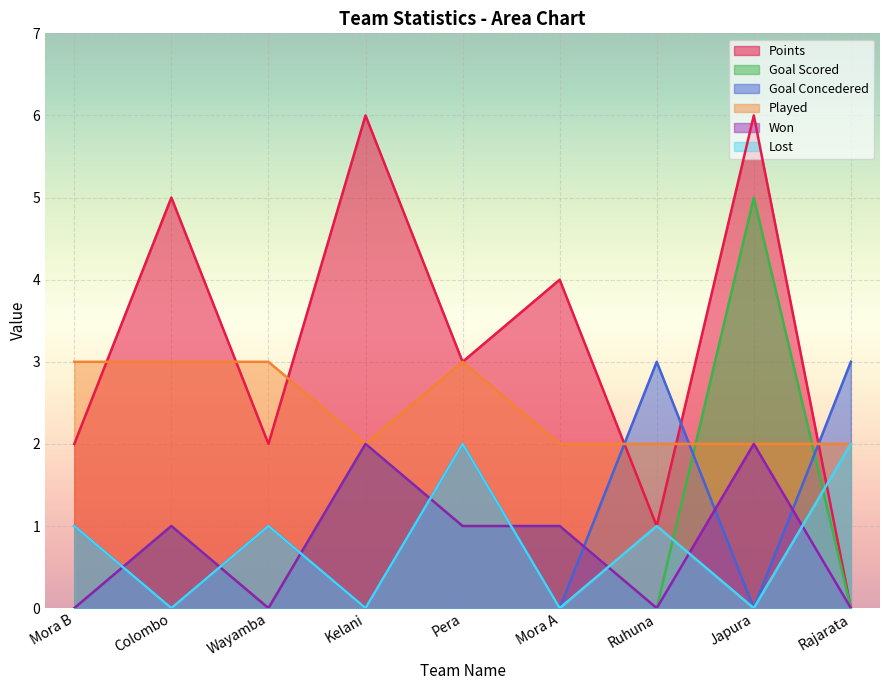

Between Pera and Ruhuna, which is larger?

Pera